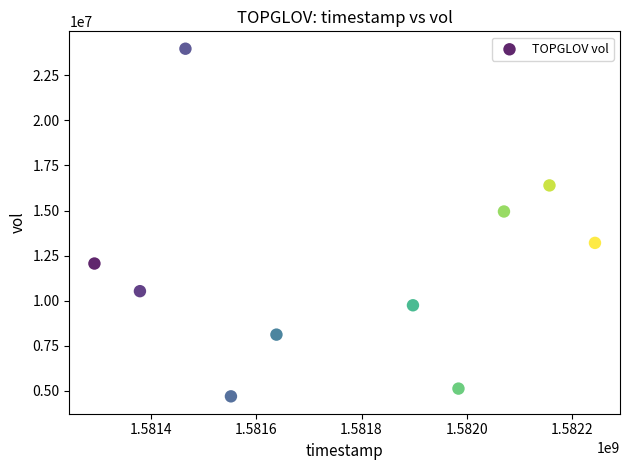

What Y value in the scatter plot is closest to 14337050?

14949100